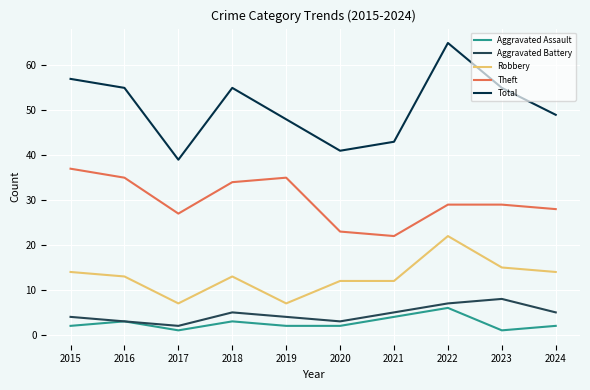

The value of Theft at 2024 is 10. True or false?

False